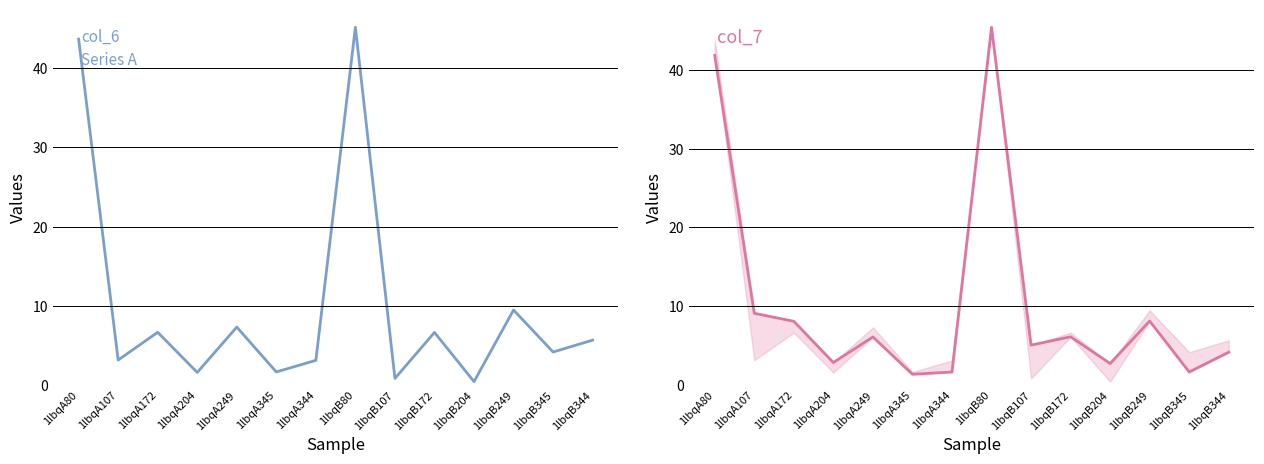

What is the label of the 12th point from the right?

1lbqA172